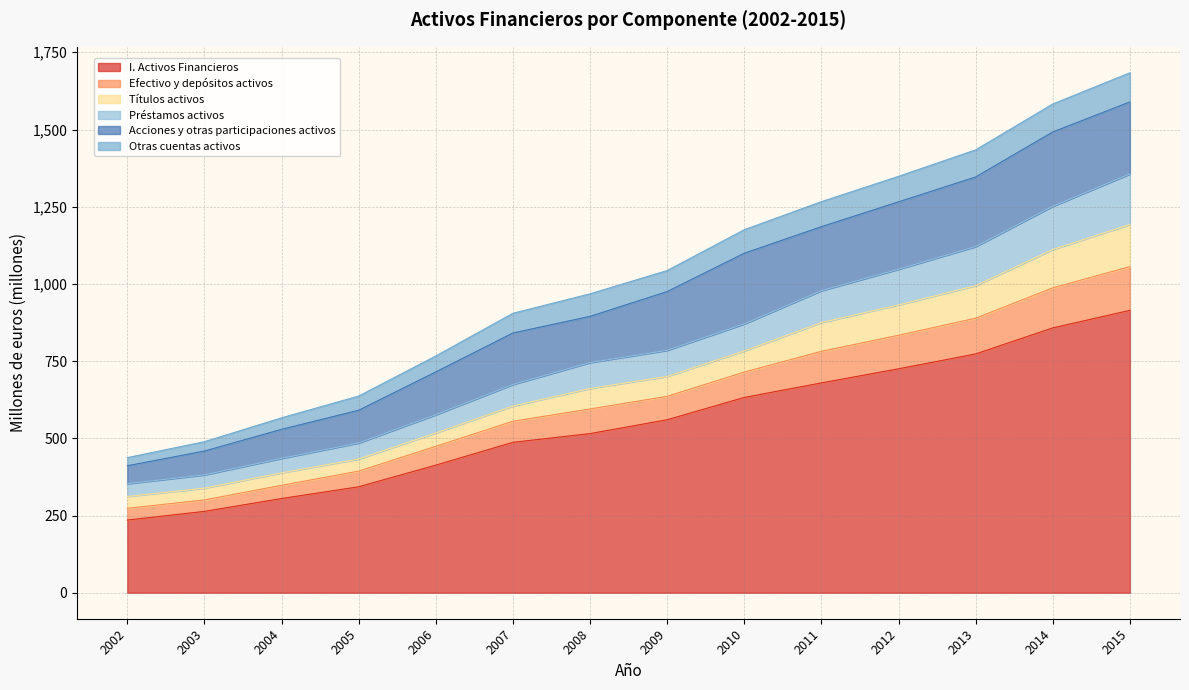

The I. Activos Financieros series shows 945.3 at 2012. True or false?

False